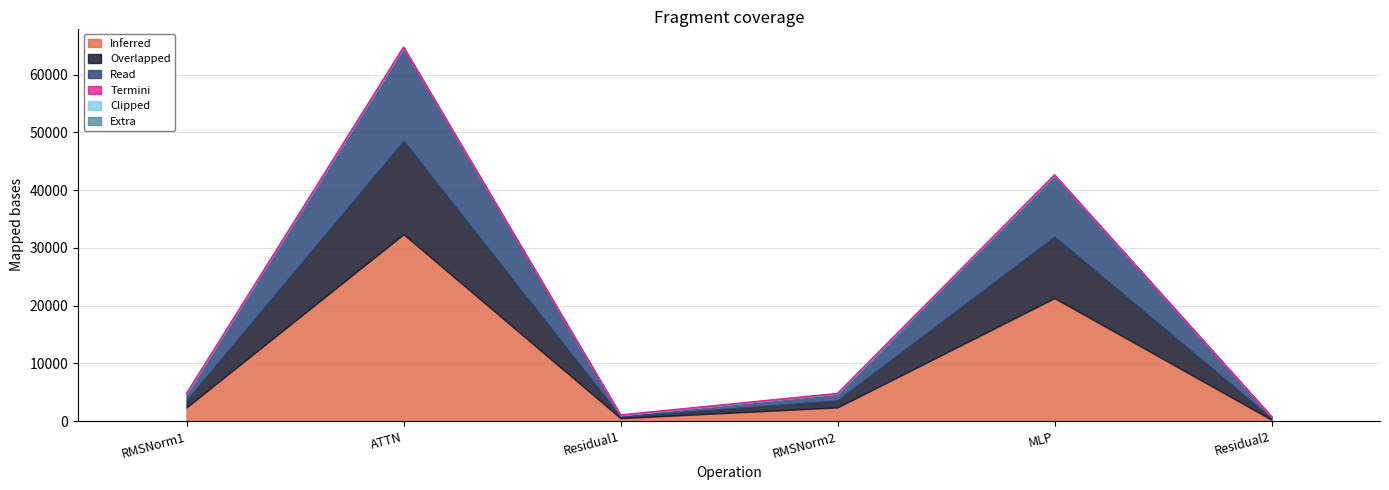

The value of ig compute at RMSNorm2 is 749.4. True or false?

False